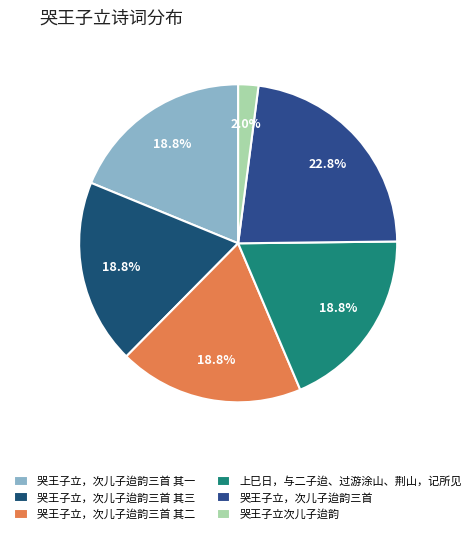

Combined, what portion of the pie is 哭王子立，次儿子迨韵三首 其三 and 哭王子立，次儿子迨韵三首 其一?

37.6%